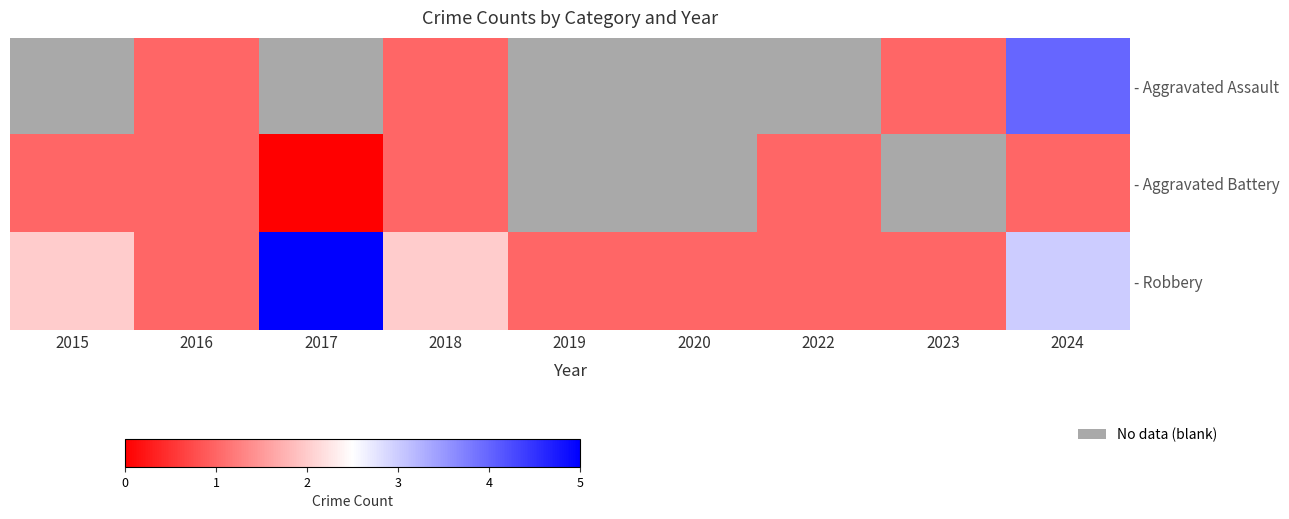

Count the - Aggravated Battery values in the range 1 to 2.

5